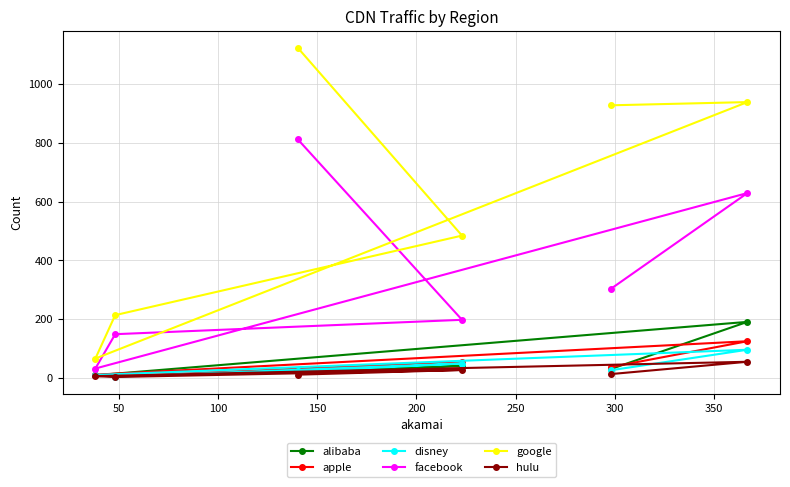

Which series has the widest spread of values?

google